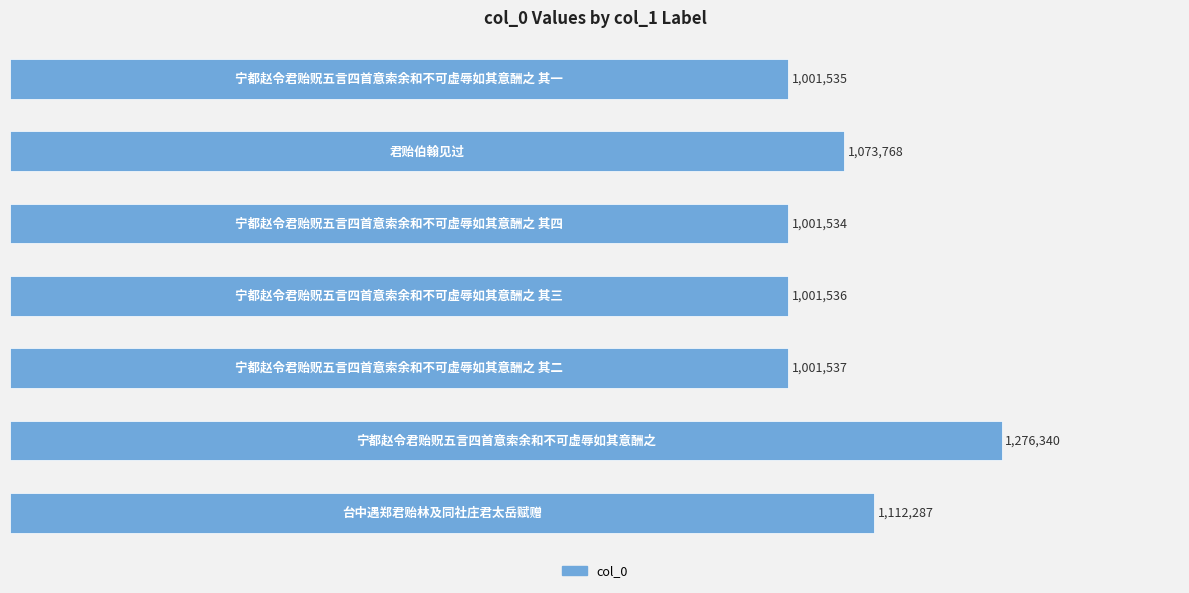

What is the maximum value shown in the chart?

1276340